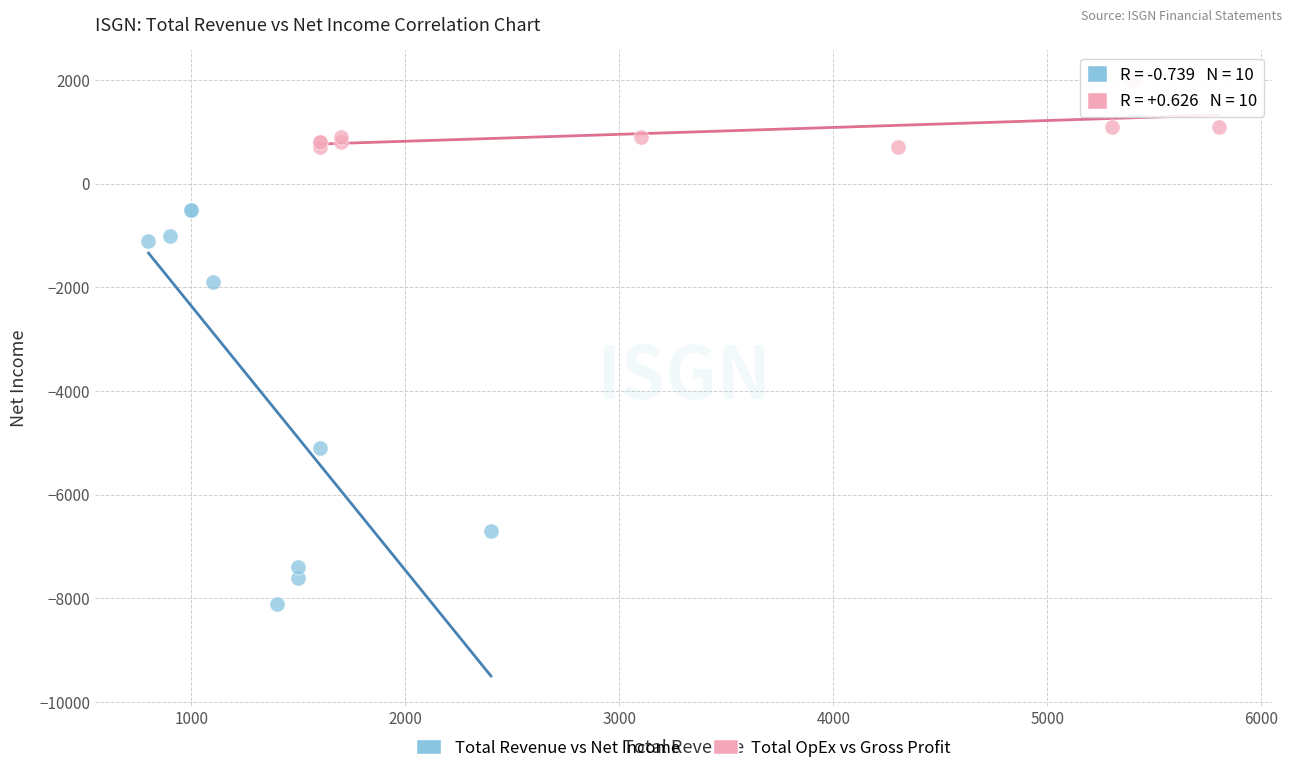

Which series has the largest Y range (max minus min)?

Total Revenue vs Net Income